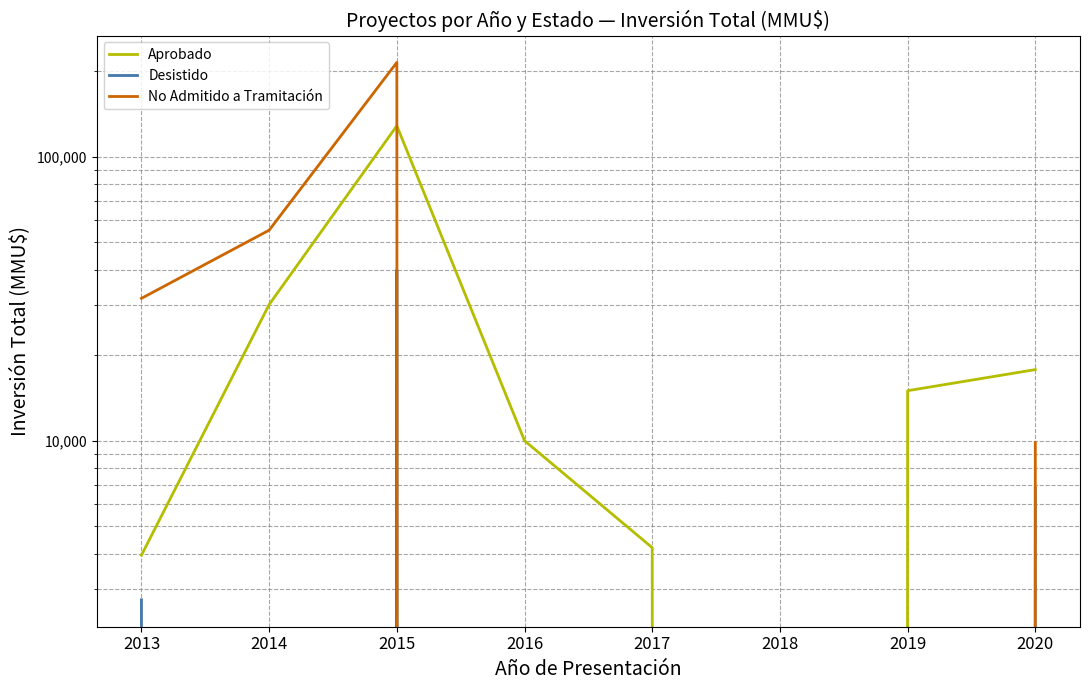

What is the spread (max minus min) of values at 2016?

10000